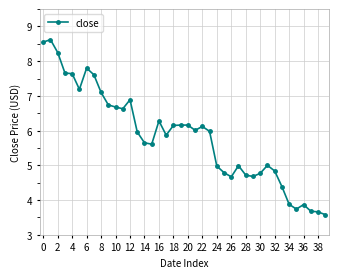

What is the minimum value shown in the chart?

3.6